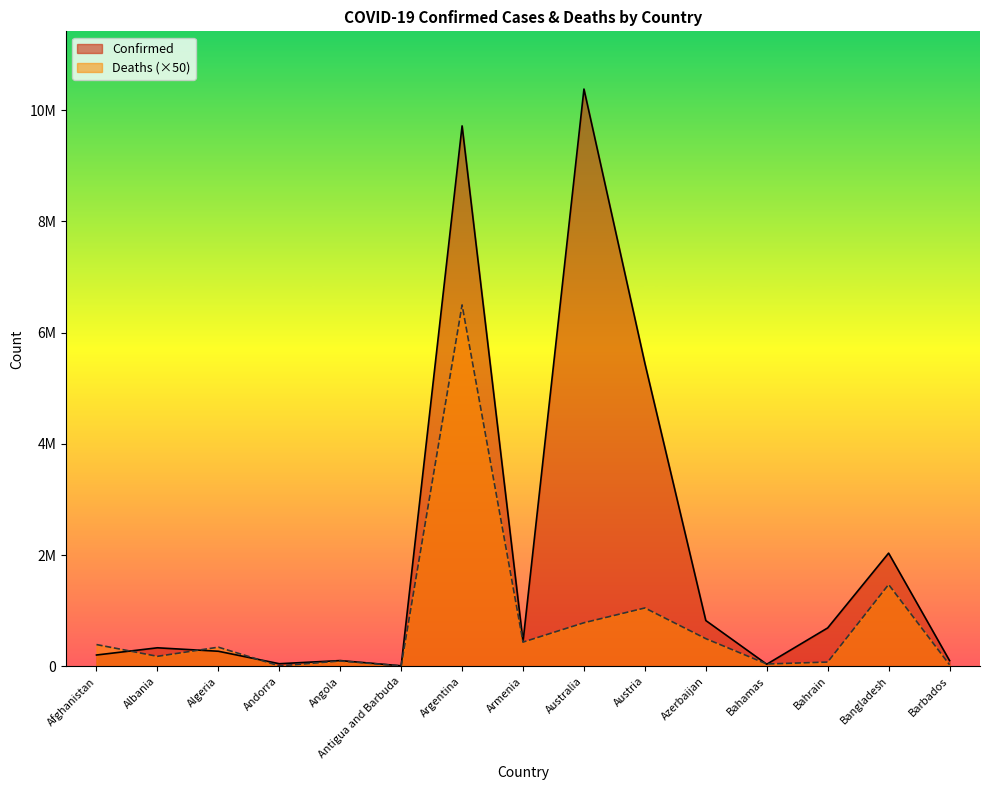

Rank the series by their average value, from highest to lowest.

Confirmed, Deaths (×50)